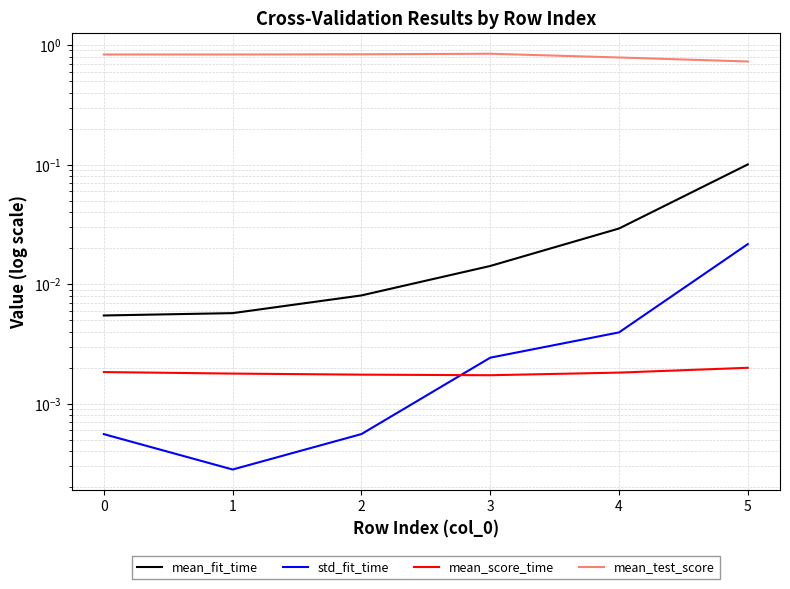

How many distinct data groups are displayed?

4